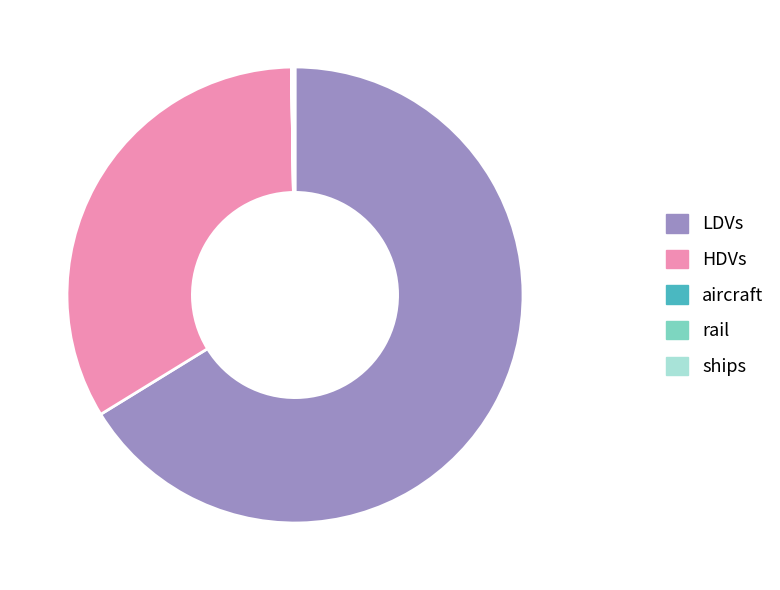

True or false: LDVs accounts for 66% of the total.

True